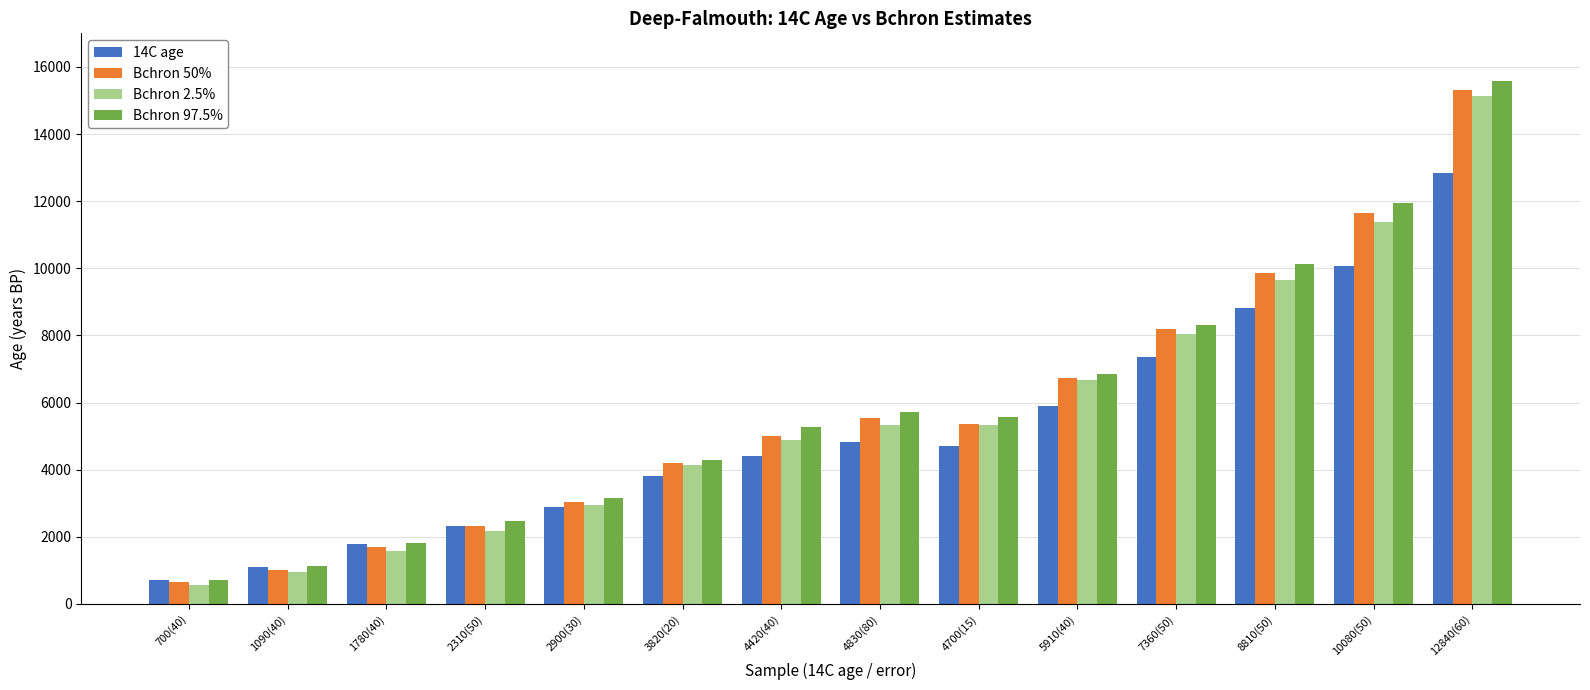

Which series has the largest range (max minus min)?

Bchron 97.5%